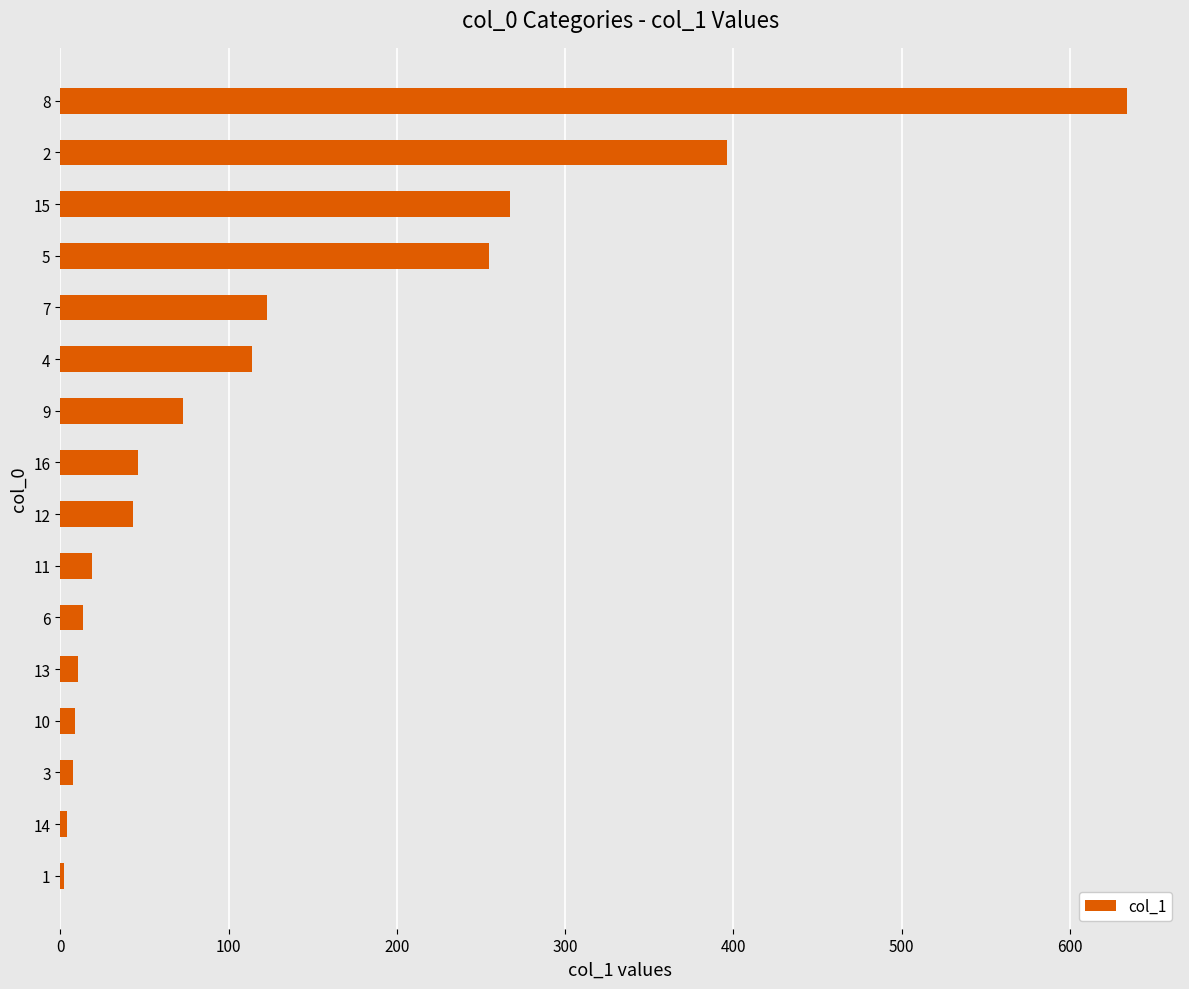

Is it true that the value at 4 is 114.0?

True